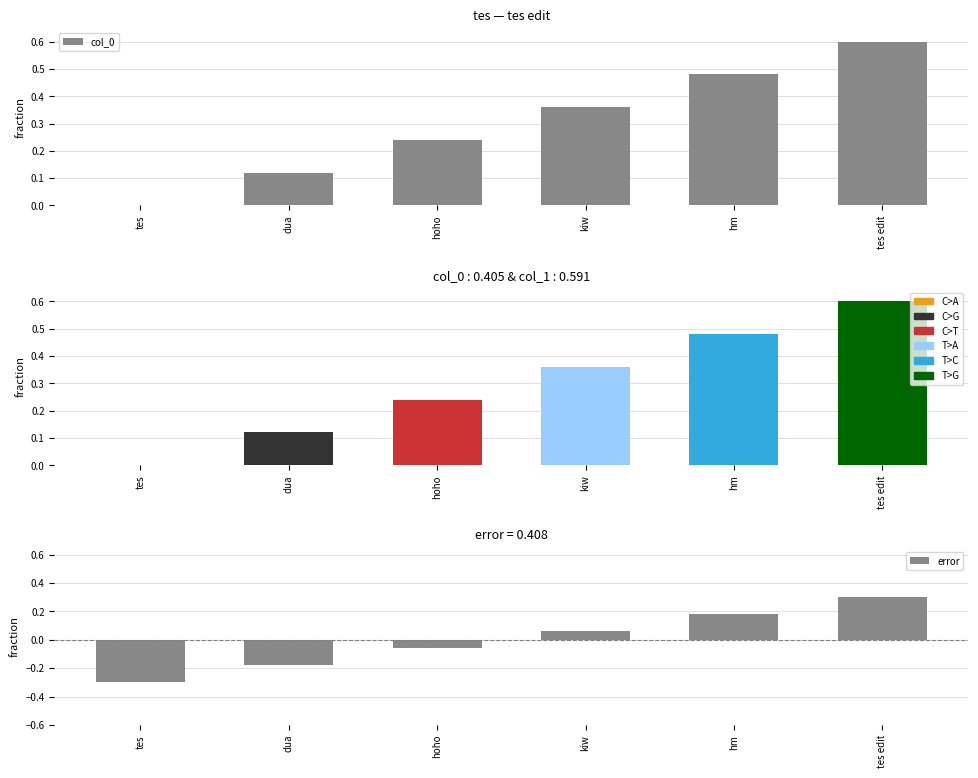

What is the approximate value of col_0 at tes edit?

0.6